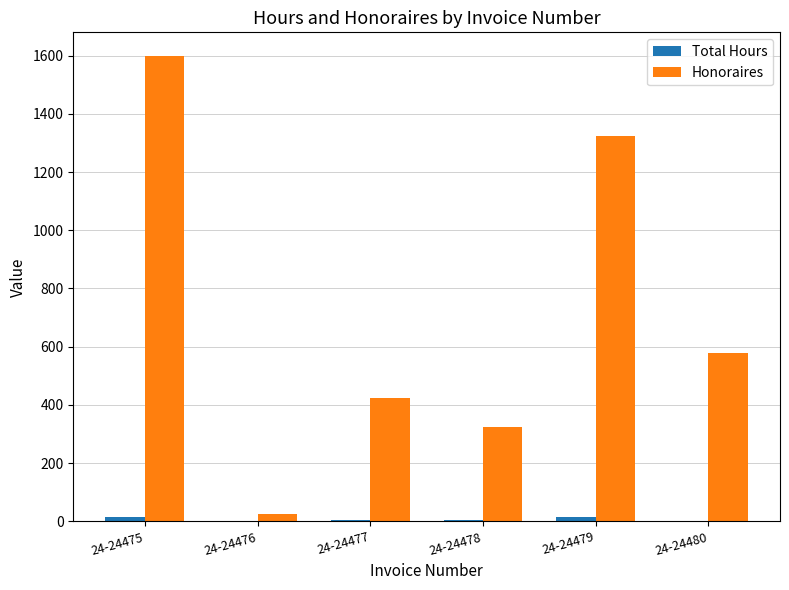

Are the bars grouped side by side (vs. stacked)?

Yes